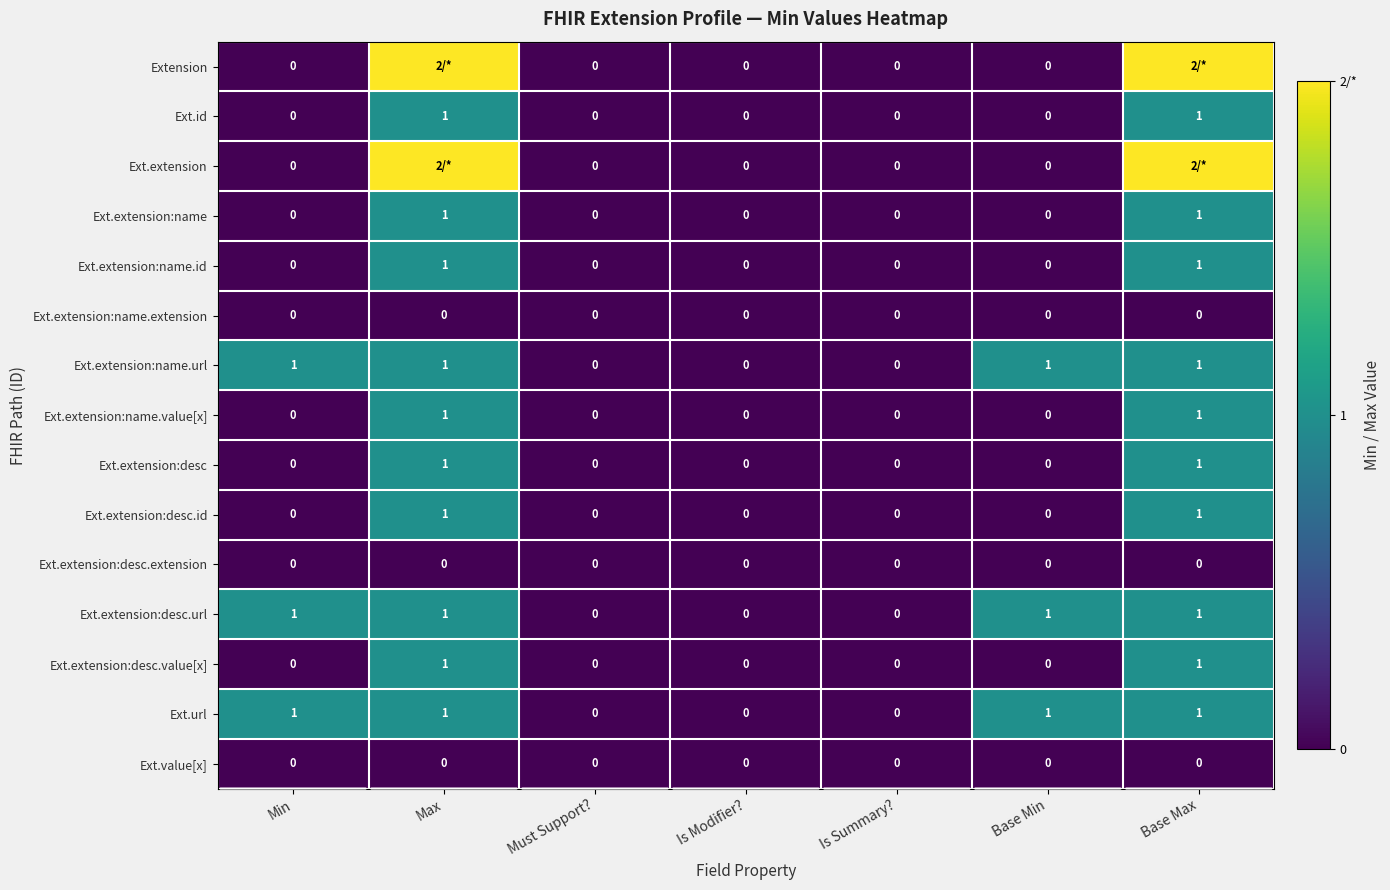

At how many categories does at least one series exceed 1?

2